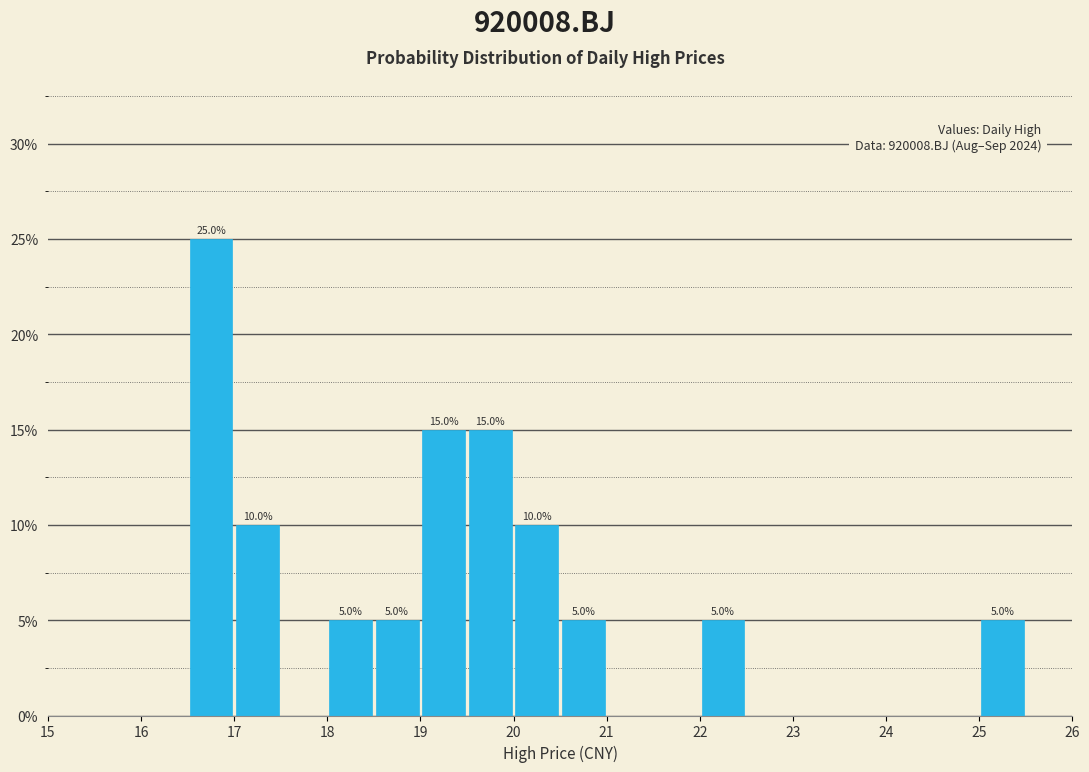

Which range on the x-axis has the tallest bar?

16.5 to 17.0